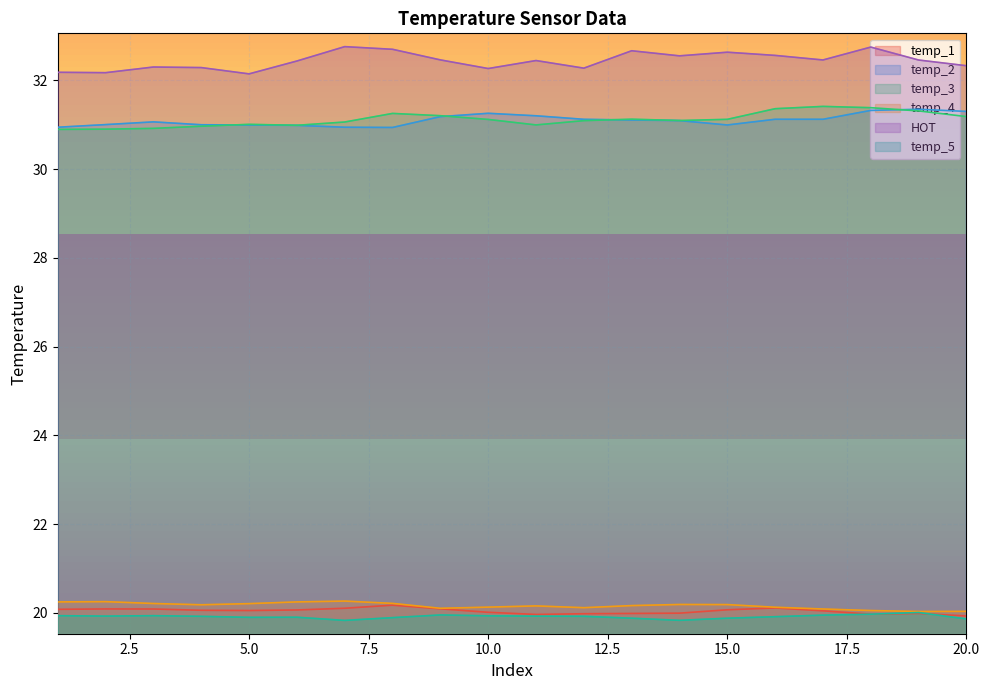

What is the sum of all temp_5 values?

398.2